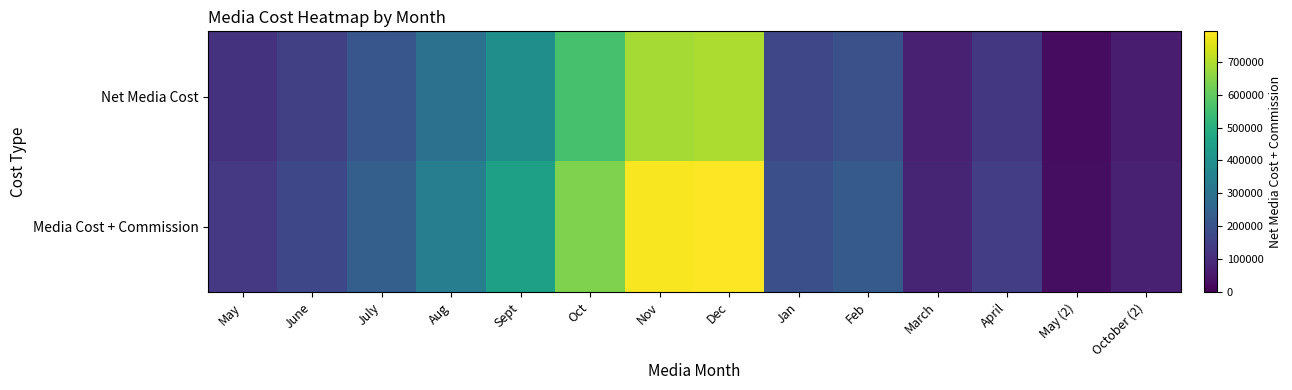

At how many categories does at least one series exceed 95030?

11